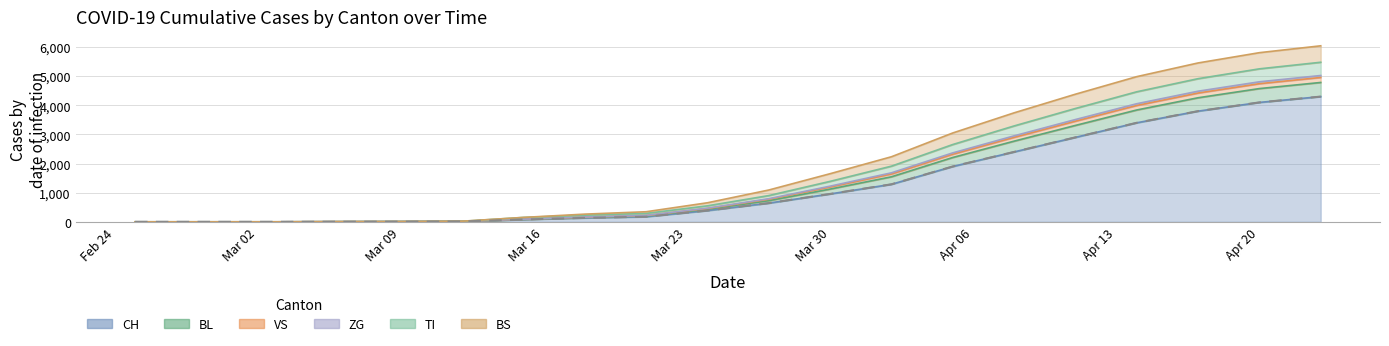

What is the highest value of the CH series?

4300